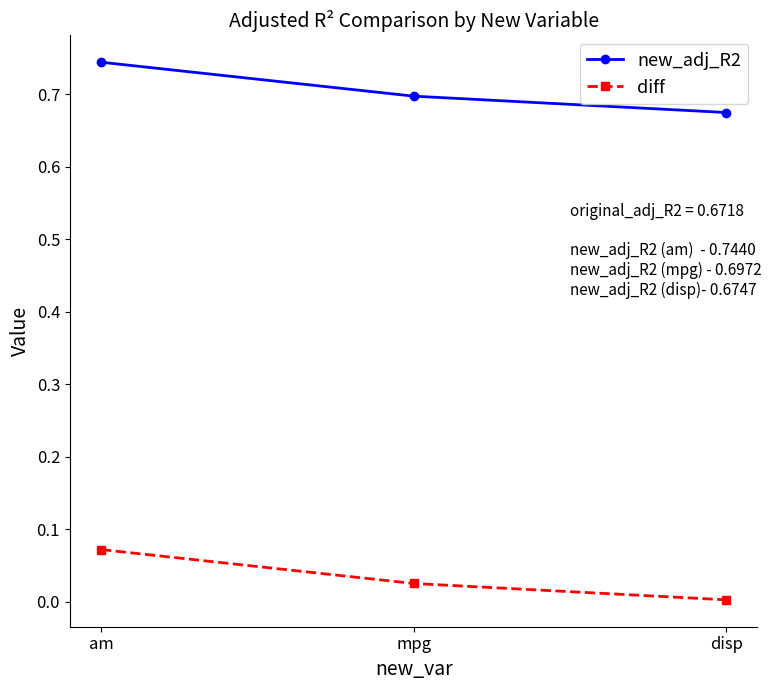

Does the chart display data point markers on the line(s)?

Yes